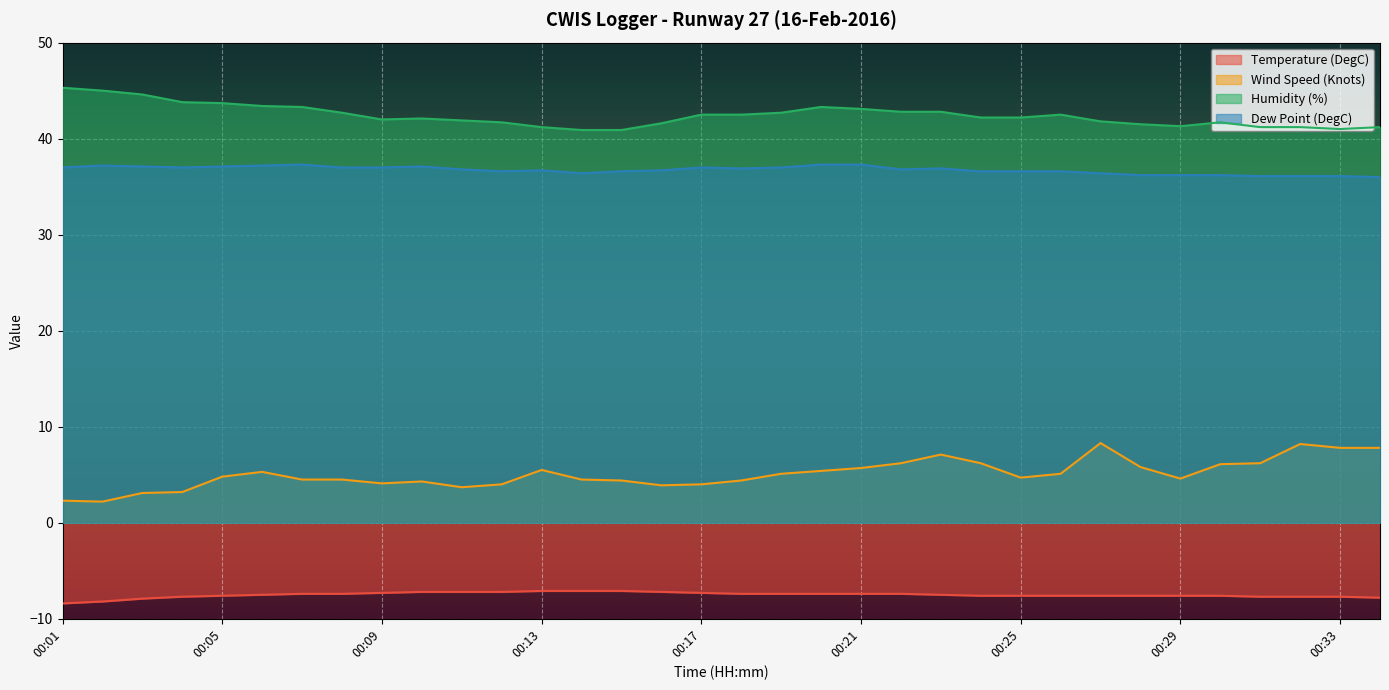

Reading left to right, extract all data points from this chart.

Temperature (DegC): 00:01=-8.4	00:02=-8.2	00:03=-7.9	00:04=-7.7	00:05=-7.6	00:06=-7.5	00:07=-7.4	00:08=-7.4	00:09=-7.3	00:10=-7.2	00:11=-7.2	00:12=-7.2	00:13=-7.1	00:14=-7.1	00:15=-7.1	00:16=-7.2	00:17=-7.3	00:18=-7.4	00:19=-7.4	00:20=-7.4	00:21=-7.4	00:22=-7.4	00:23=-7.5	00:24=-7.6	00:25=-7.6	00:26=-7.6	00:27=-7.6	00:28=-7.6	00:29=-7.6	00:30=-7.6	00:31=-7.7	00:32=-7.7	00:33=-7.7	00:34=-7.8
Wind Speed (Knots): 00:01=2.3	00:02=2.2	00:03=3.1	00:04=3.2	00:05=4.8	00:06=5.3	00:07=4.5	00:08=4.5	00:09=4.1	00:10=4.3	00:11=3.7	00:12=4.0	00:13=5.5	00:14=4.5	00:15=4.4	00:16=3.9	00:17=4.0	00:18=4.4	00:19=5.1	00:20=5.4	00:21=5.7	00:22=6.2	00:23=7.1	00:24=6.2	00:25=4.7	00:26=5.1	00:27=8.3	00:28=5.8	00:29=4.6	00:30=6.1	00:31=6.2	00:32=8.2	00:33=7.8	00:34=7.8
Humidity (%): 00:01=45.3	00:02=45.0	00:03=44.6	00:04=43.8	00:05=43.7	00:06=43.4	00:07=43.3	00:08=42.7	00:09=42.0	00:10=42.1	00:11=41.9	00:12=41.7	00:13=41.2	00:14=40.9	00:15=40.9	00:16=41.6	00:17=42.5	00:18=42.5	00:19=42.7	00:20=43.3	00:21=43.1	00:22=42.8	00:23=42.8	00:24=42.2	00:25=42.2	00:26=42.5	00:27=41.8	00:28=41.5	00:29=41.3	00:30=41.7	00:31=41.2	00:32=41.2	00:33=41.0	00:34=41.2
Dew Point (DegC): 00:01=37.0	00:02=37.2	00:03=37.1	00:04=37.0	00:05=37.1	00:06=37.2	00:07=37.3	00:08=37.0	00:09=37.0	00:10=37.1	00:11=36.8	00:12=36.6	00:13=36.7	00:14=36.4	00:15=36.6	00:16=36.7	00:17=37.0	00:18=36.9	00:19=37.0	00:20=37.3	00:21=37.3	00:22=36.8	00:23=36.9	00:24=36.6	00:25=36.6	00:26=36.6	00:27=36.4	00:28=36.2	00:29=36.2	00:30=36.2	00:31=36.1	00:32=36.1	00:33=36.1	00:34=36.0